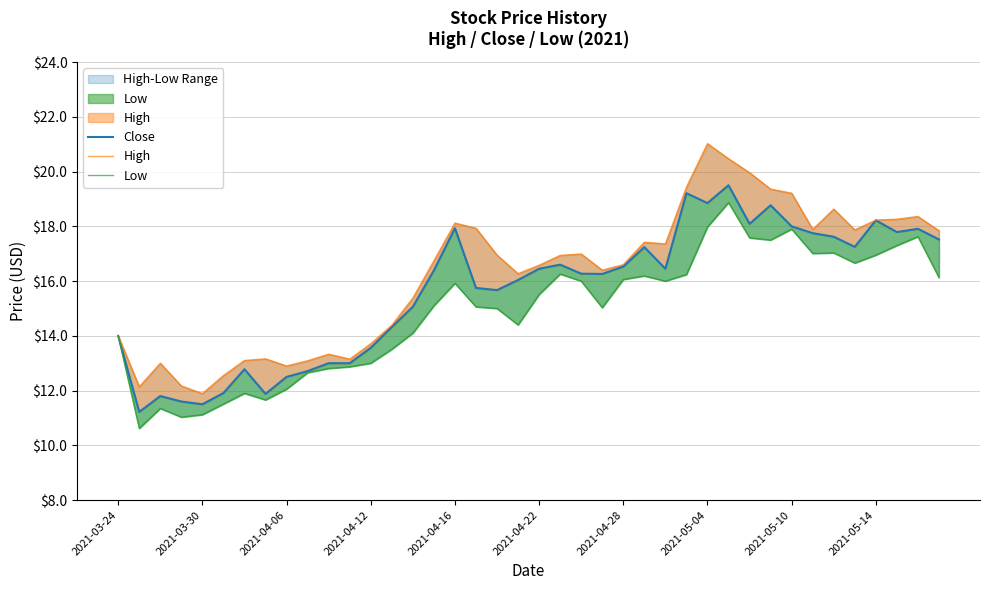

True or false: Close and Low cross at least once.

False